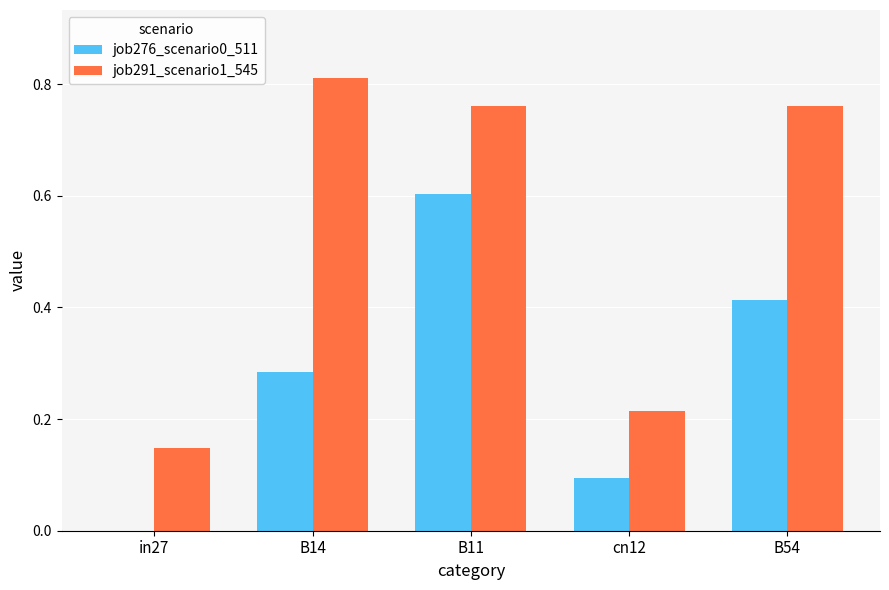

Is it true that job291_scenario1_545 equals 0.2 at in27?

False